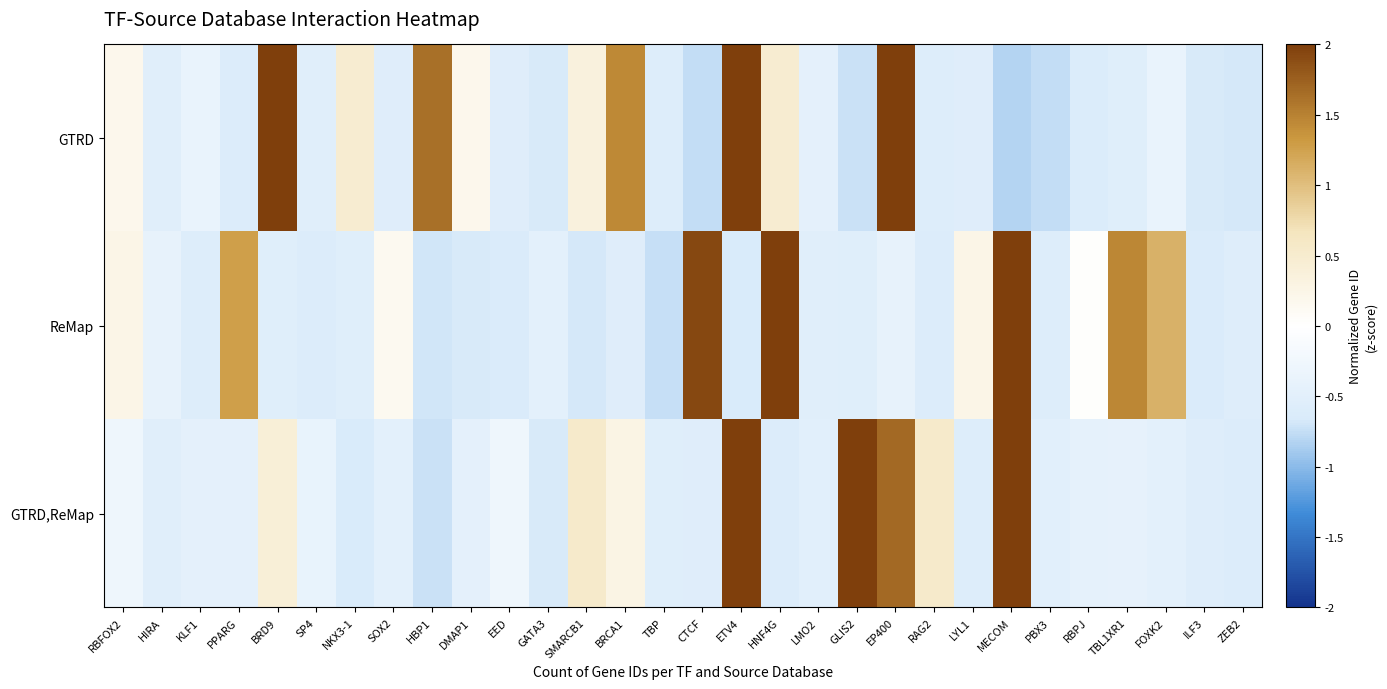

What is the smallest value displayed?

-0.8